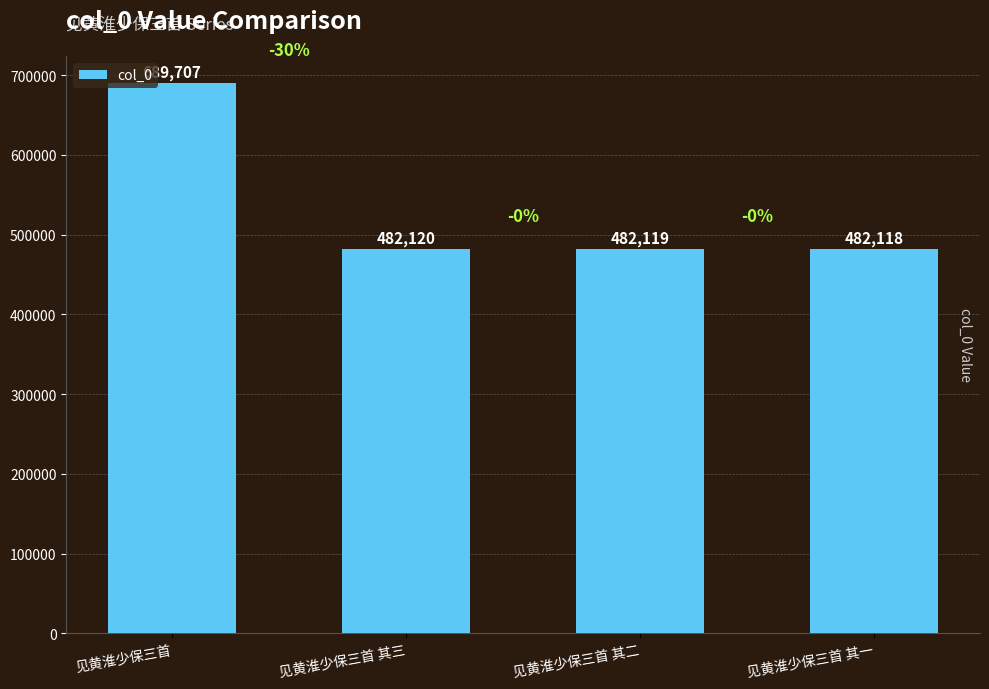

What is the label of the 3rd bar from the right?

见黄淮少保三首 其三